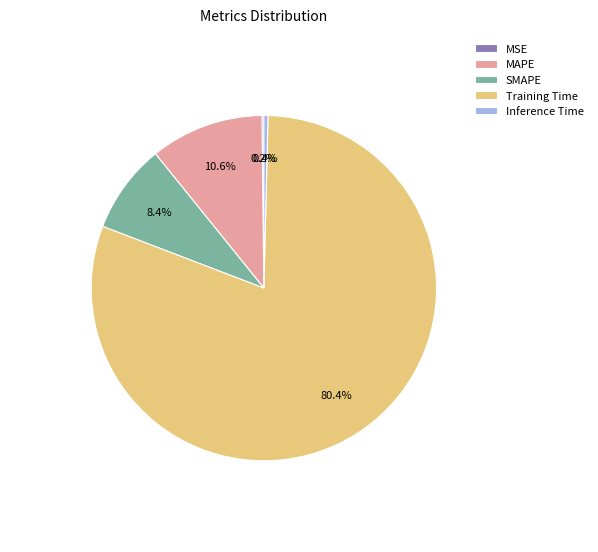

To the nearest percent, what is the difference between the largest and smallest slice percentages?

80%